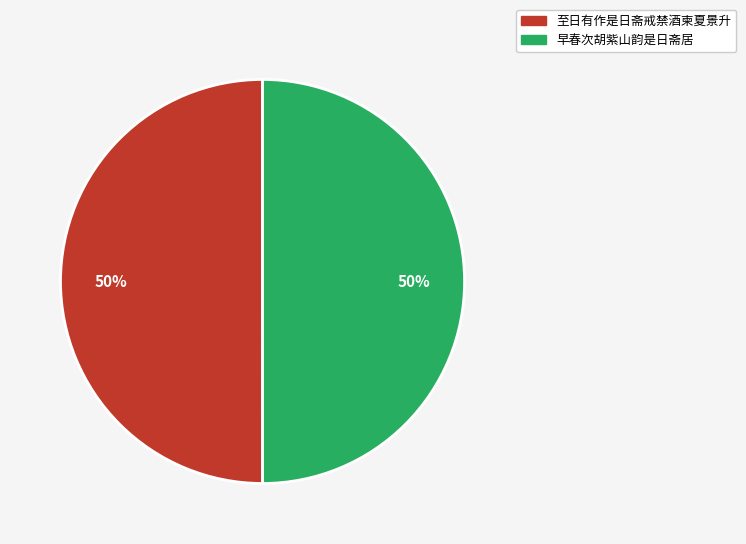

Is the sum of 早春次胡紫山韵是日斋居 and 至日有作是日斋戒禁酒柬夏景升 greater than half?

Yes